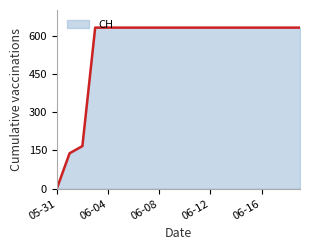

What is the difference between the maximum and minimum values?

631